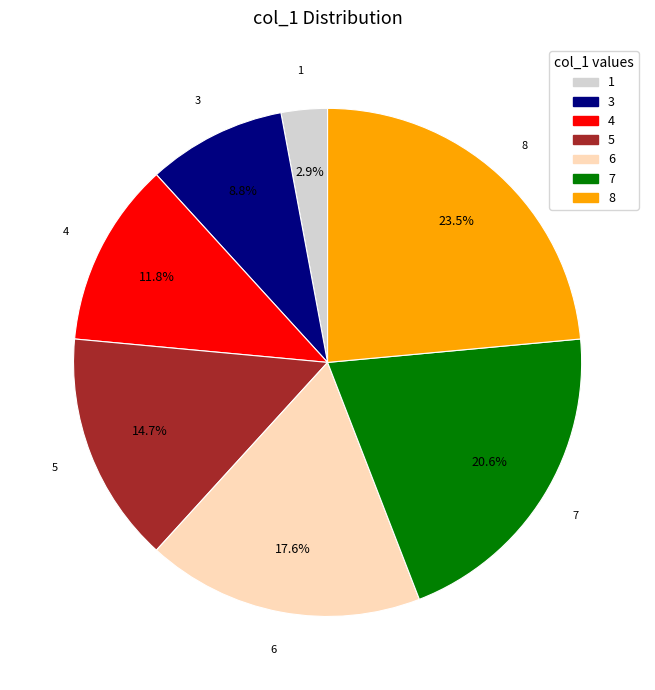

Count the number of slices in the pie.

7